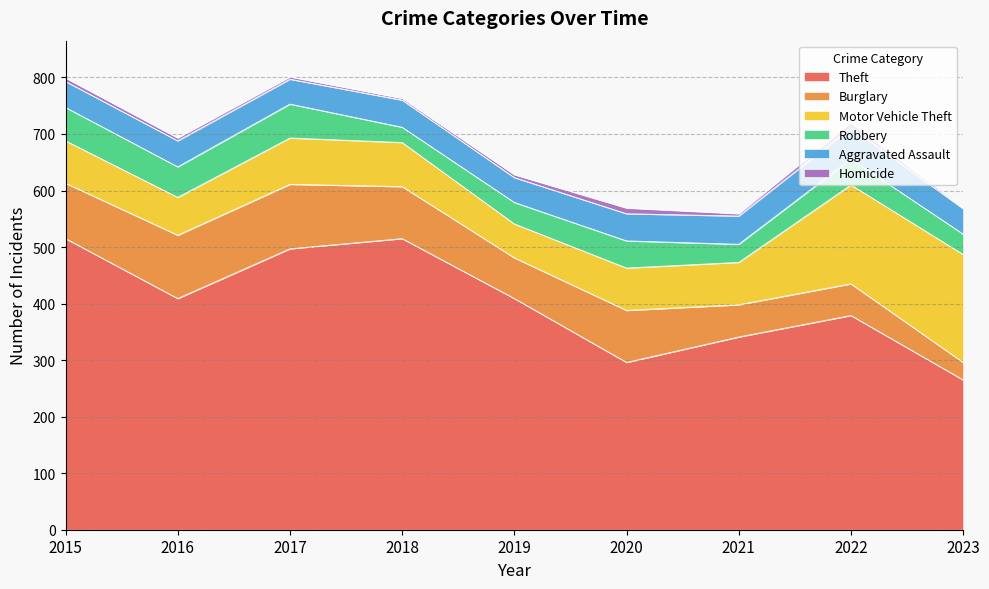

True or false: Aggravated Assault has more than 0 interior local peaks.

True